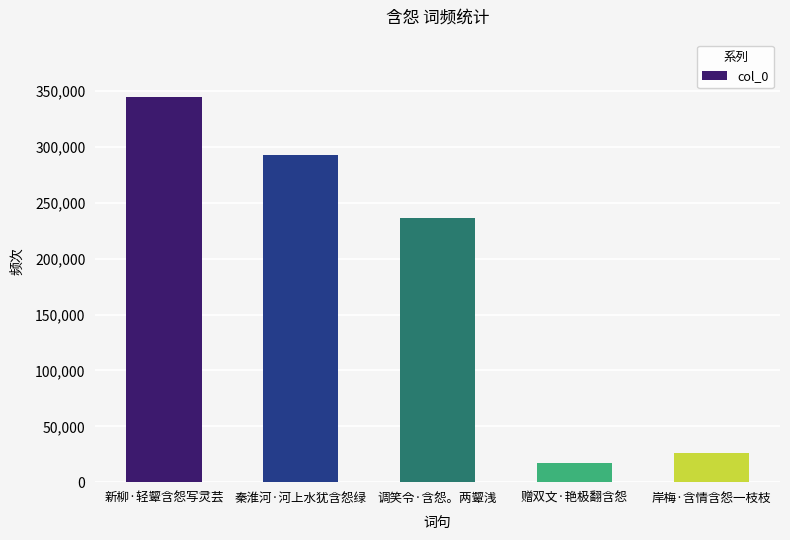

Which category has the lowest value across all series?

赠双文·艳极翻含怨